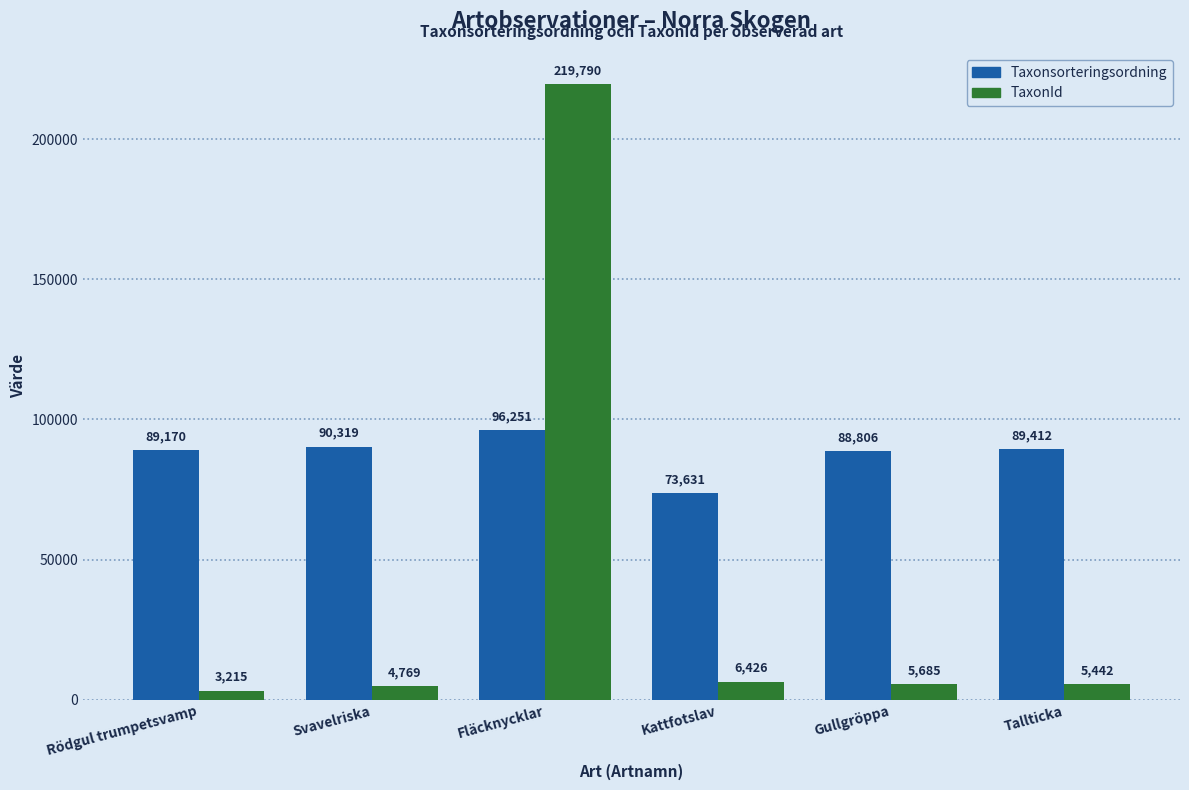

Between Rödgul trumpetsvamp and Kattfotslav, which series saw the biggest shift?

Taxonsorteringsordning